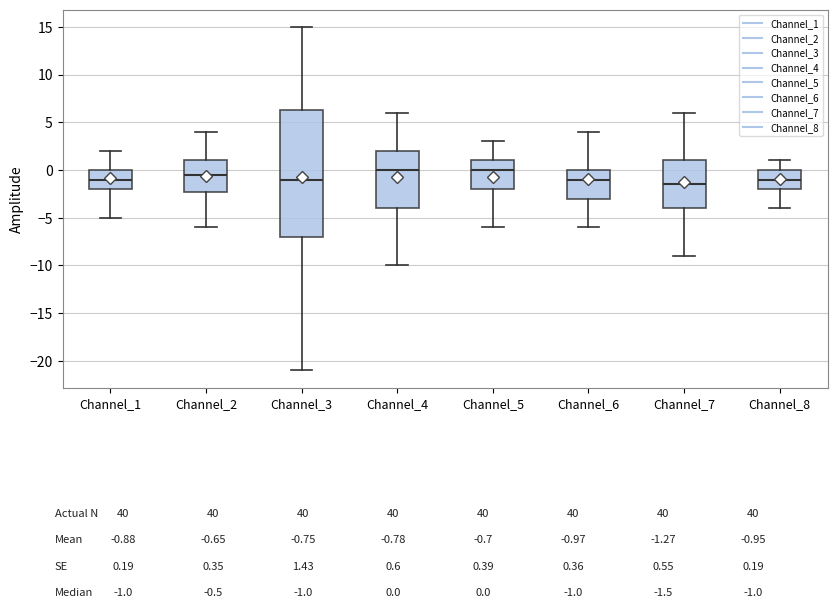

Comparing the boxes themselves (not the whiskers), which one is the tallest?

Channel_3